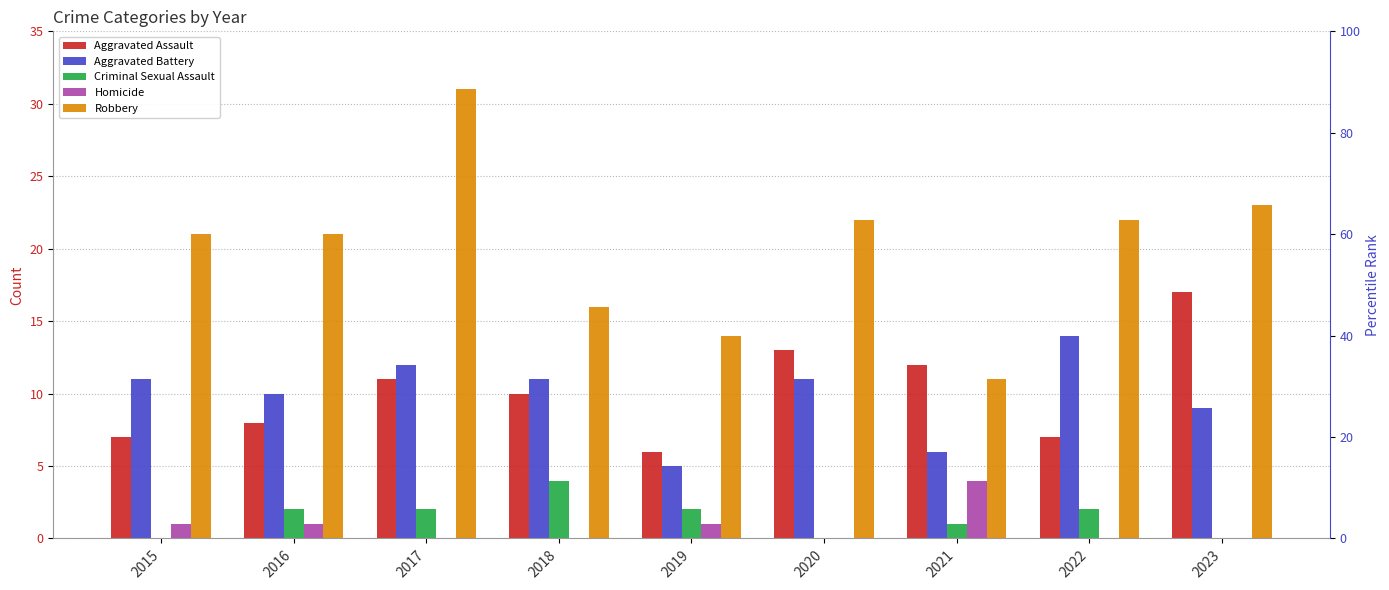

How many groups of bars are there?

9